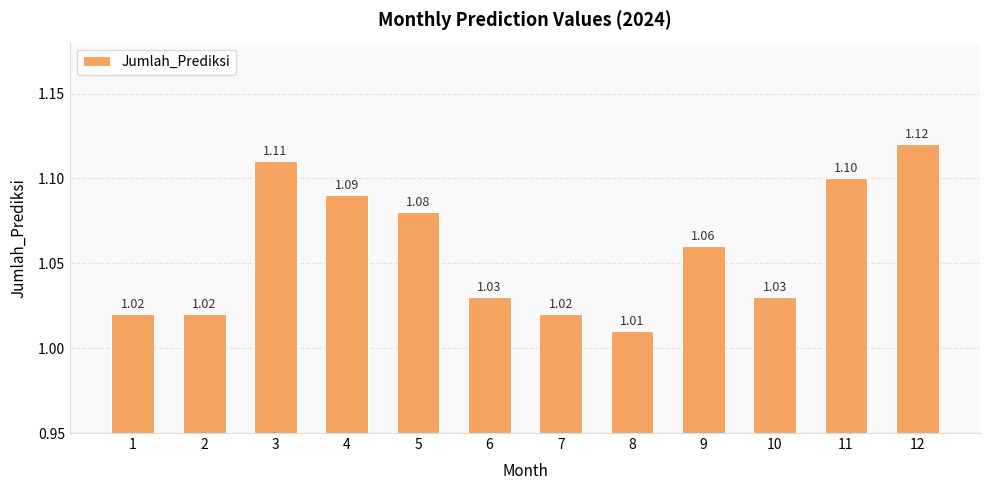

Which category has the highest value across all series?

12